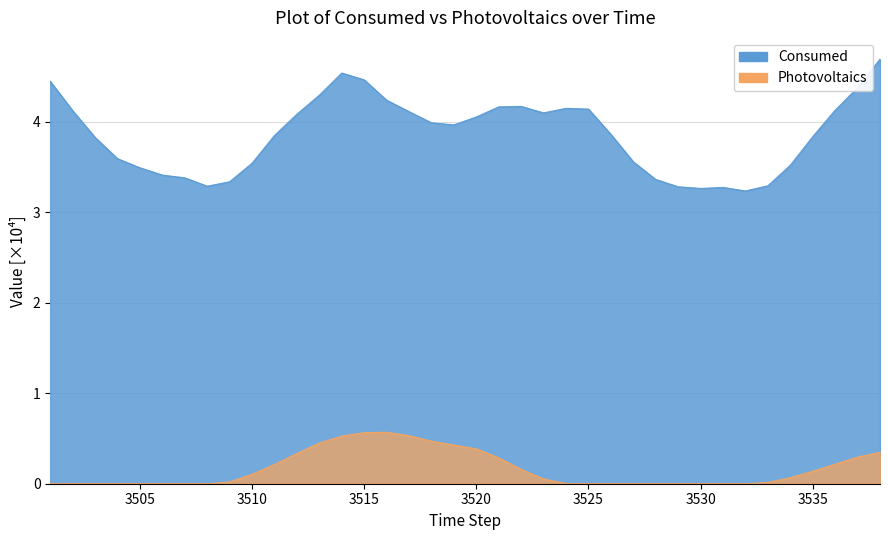

Is the value of Consumed at 36 greater than the value of Photovoltaics at 3500?

Yes